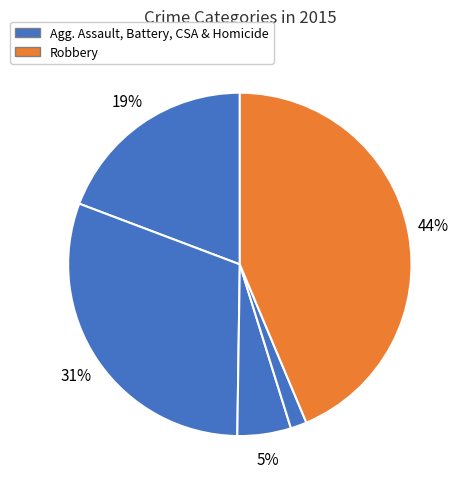

How many segments does this pie chart have?

5